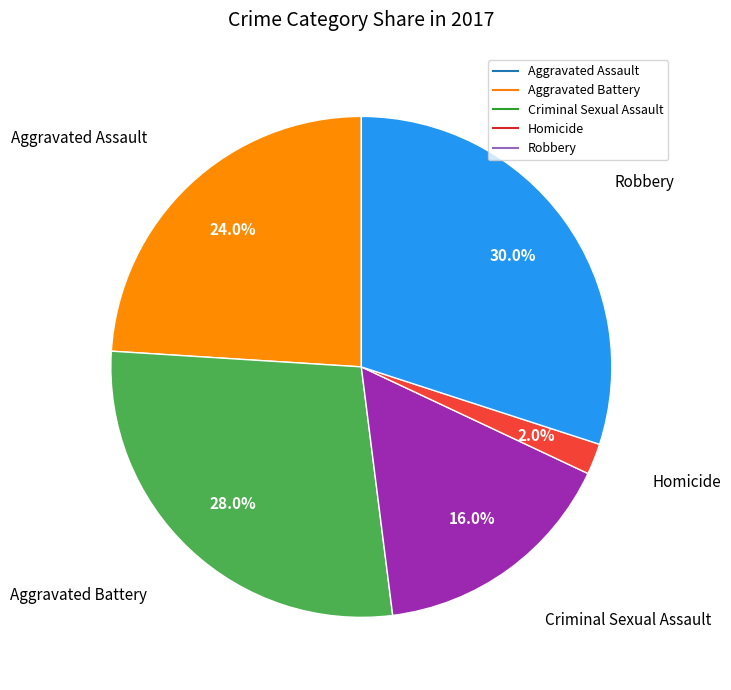

Is there a majority slice in this chart?

No